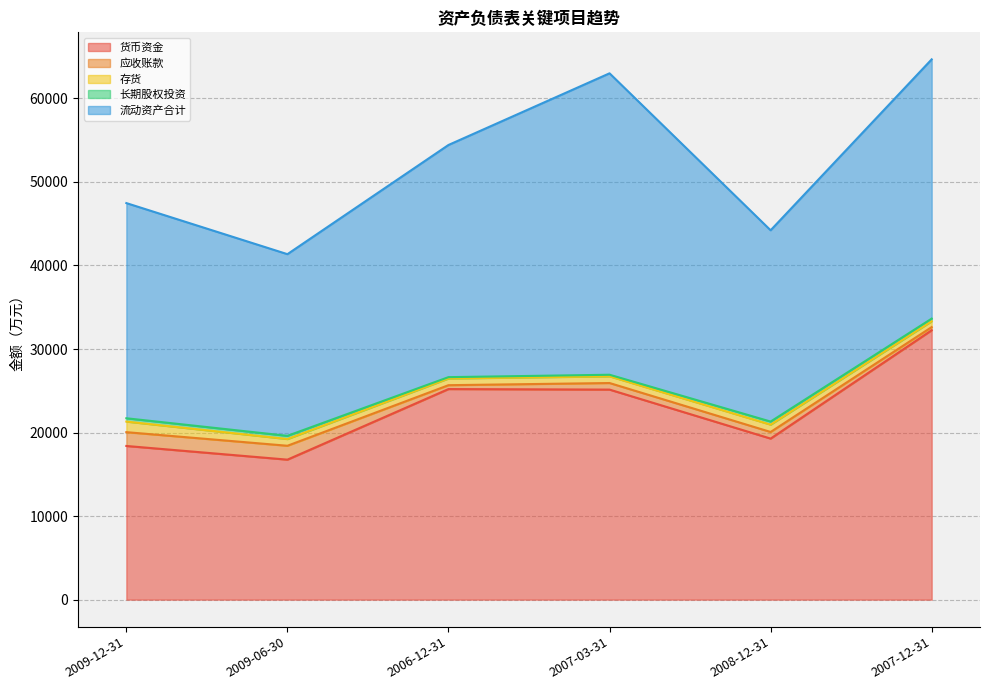

In 应收账款, how many points are lower than both neighbors (excluding endpoints)?

1